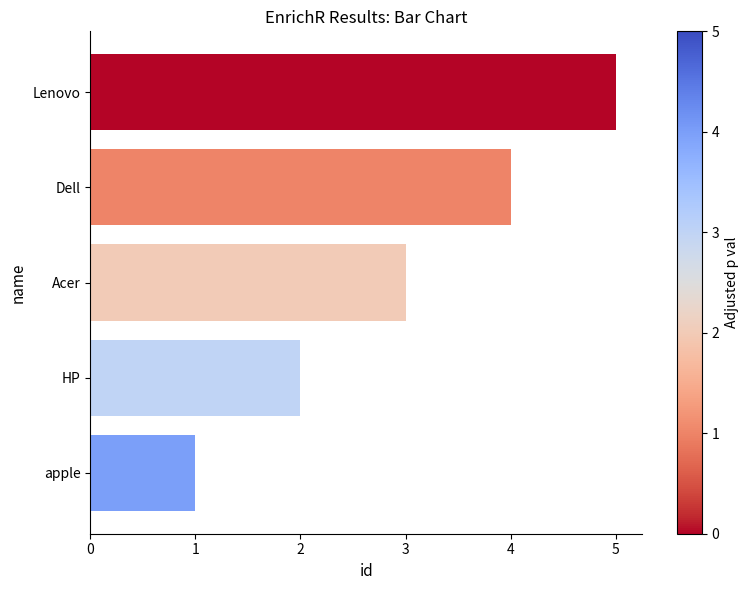

Are the bars horizontal?

Yes